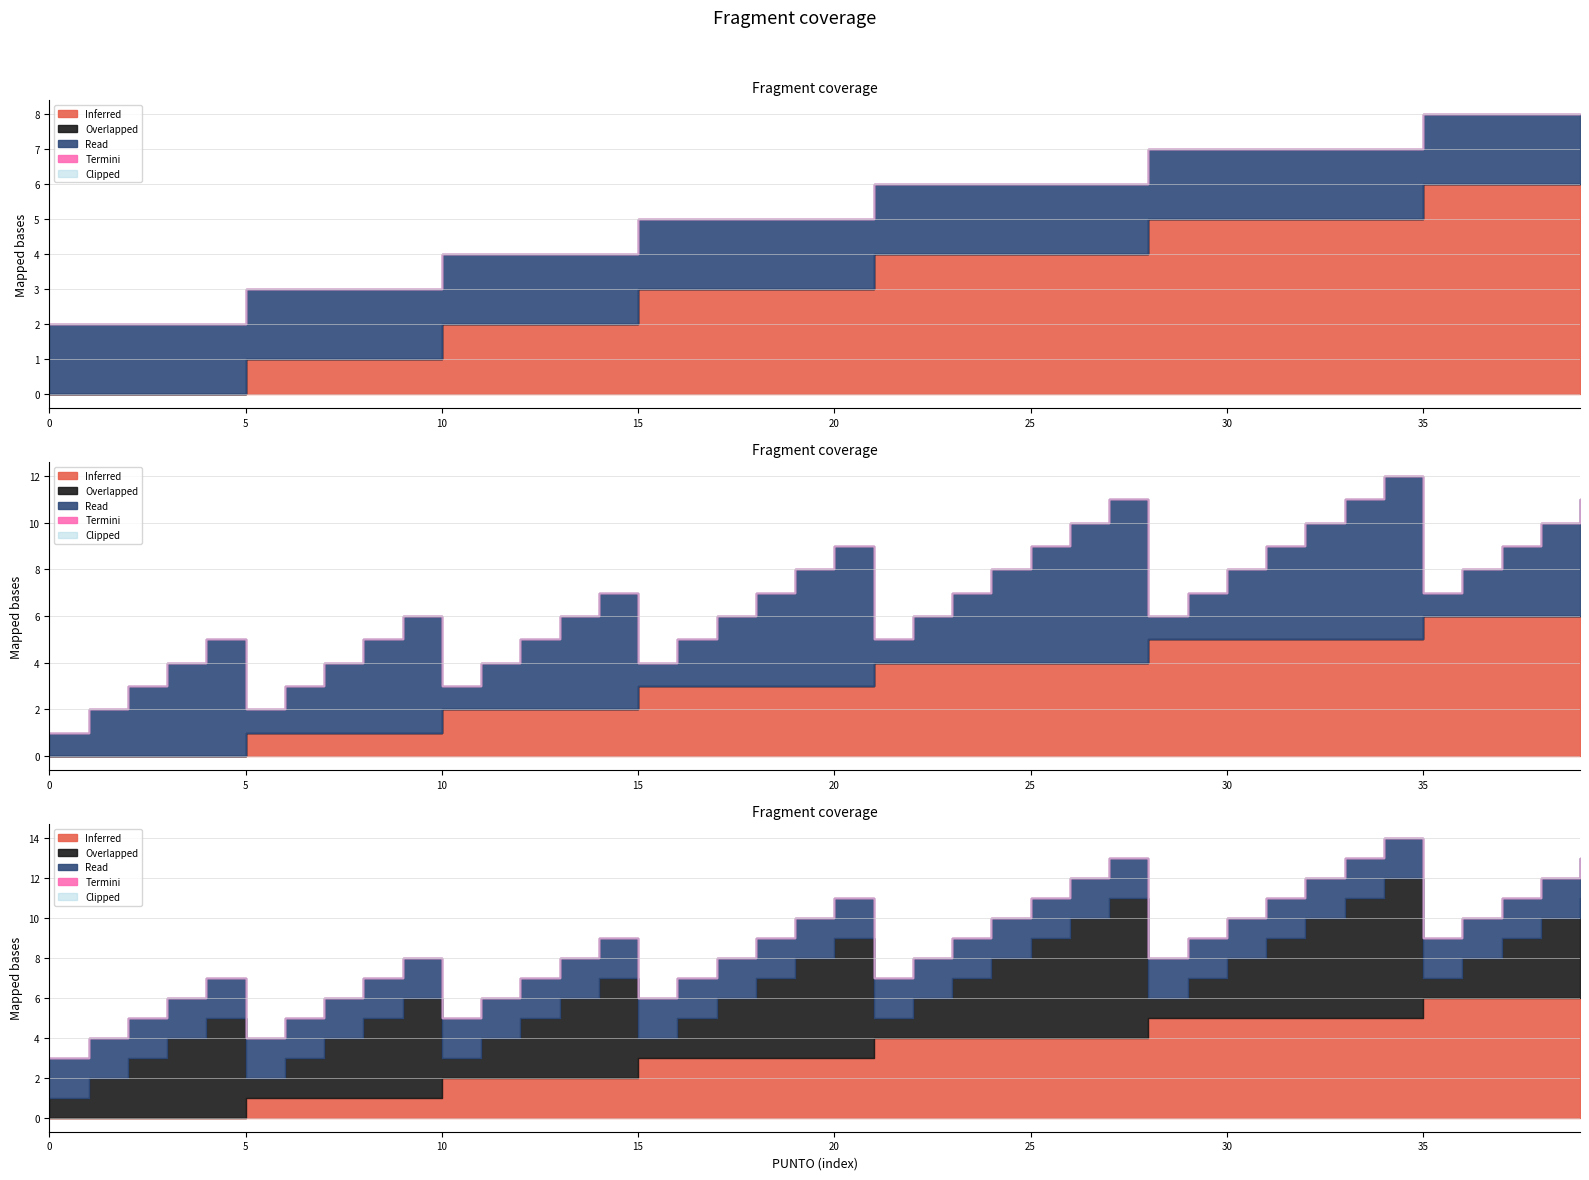

Which has a higher value, 20 or 19?

20